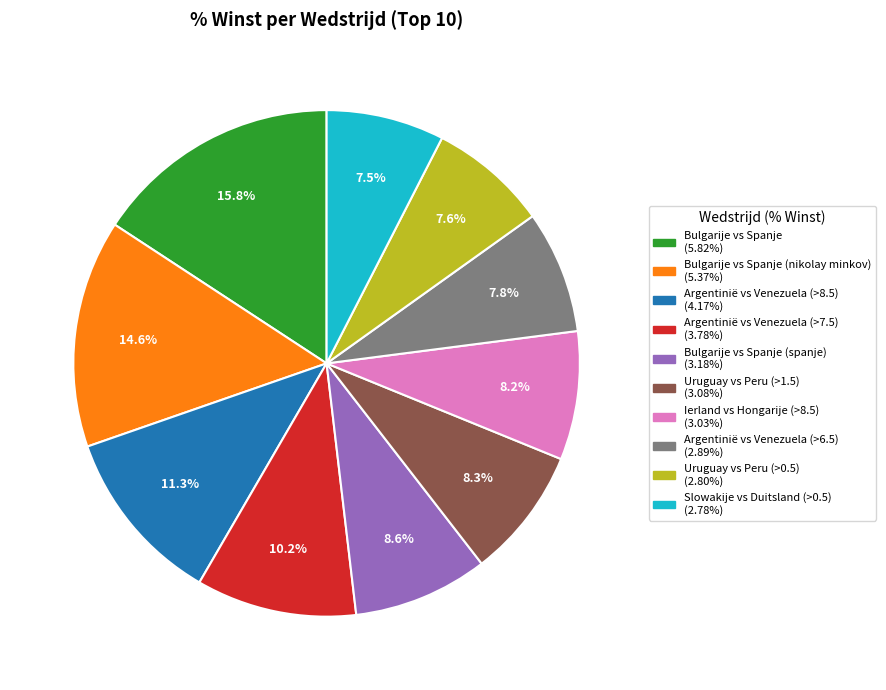

Does Ierland vs Hongarije (>8.5) (3.03%) represent more than half of the total?

No